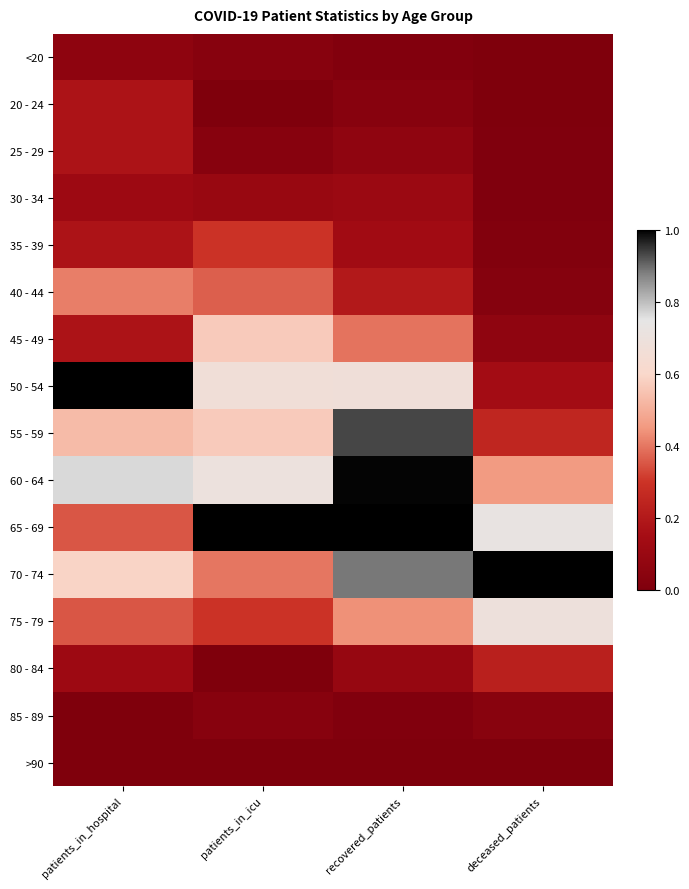

Rank the series by their maximum value, from highest to lowest.

50 - 54, 65 - 69, 70 - 74, 60 - 64, 55 - 59, 75 - 79, 45 - 49, 40 - 44, 35 - 39, 80 - 84, 20 - 24, 25 - 29, 30 - 34, <20, 85 - 89, >90